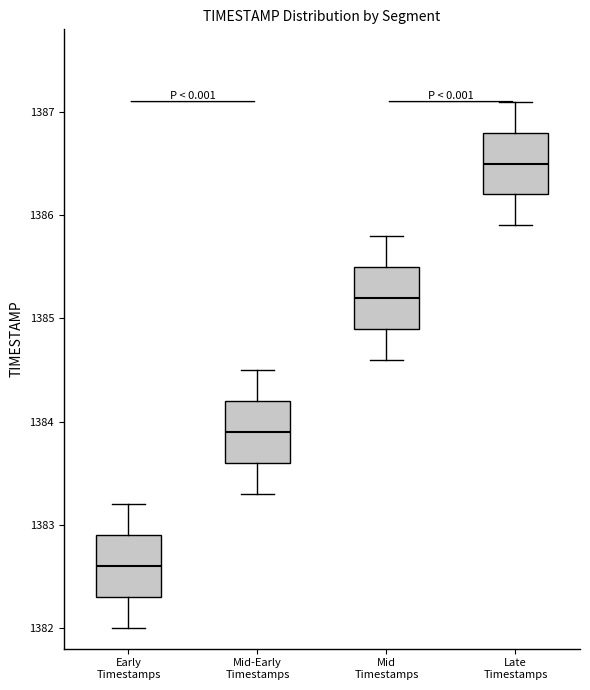

Reading left to right, read every box against the y-axis: the position of its median line, the range the box covers, and the ends of its whiskers. The values are not printed on the chart, so give them approximately, as read against the axis.

Early Timestamps: median 1382.6, box 1382.3 to 1382.9, whiskers 1382.0 to 1383.2
Mid-Early Timestamps: median 1383.9, box 1383.6 to 1384.2, whiskers 1383.3 to 1384.5
Mid Timestamps: median 1385.2, box 1384.9 to 1385.5, whiskers 1384.6 to 1385.8
Late Timestamps: median 1386.5, box 1386.2 to 1386.8, whiskers 1385.9 to 1387.1